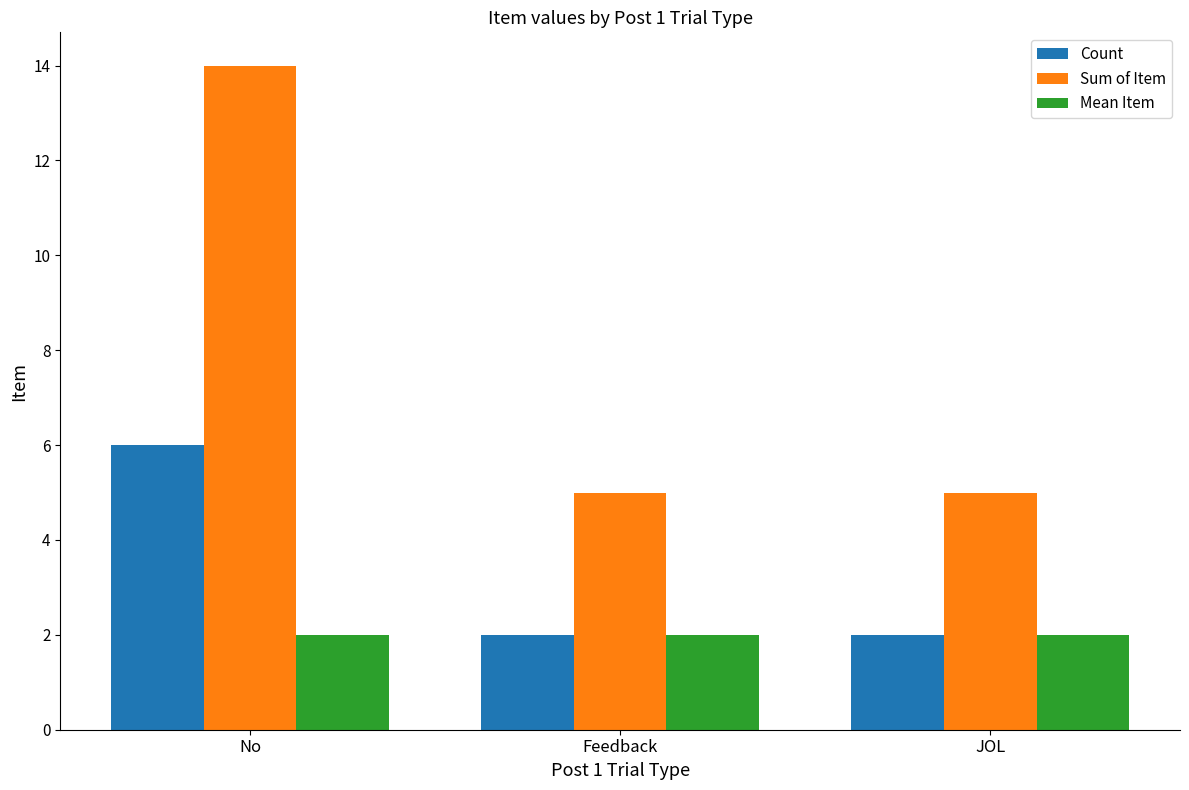

At how many categories does at least one series exceed 4?

3